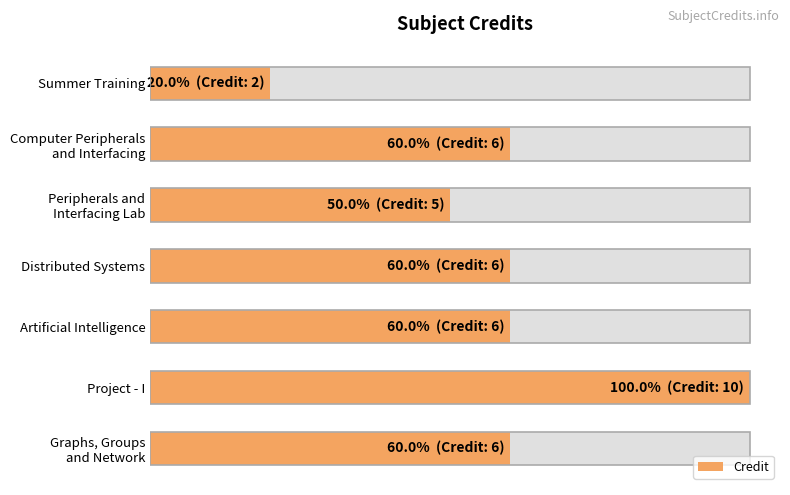

Are the bars horizontal?

Yes